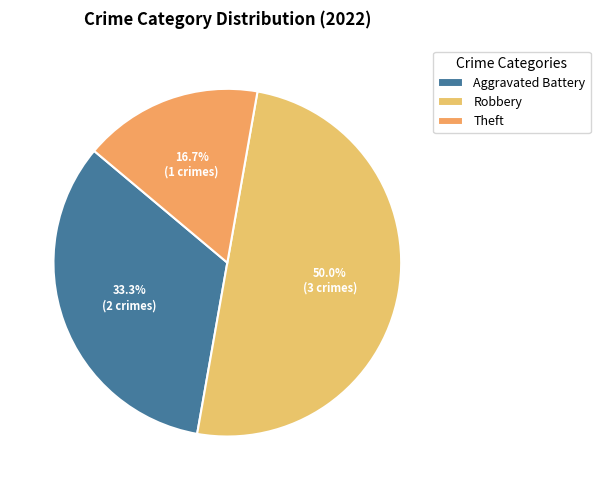

To the nearest percent, what is the average slice percentage?

33%